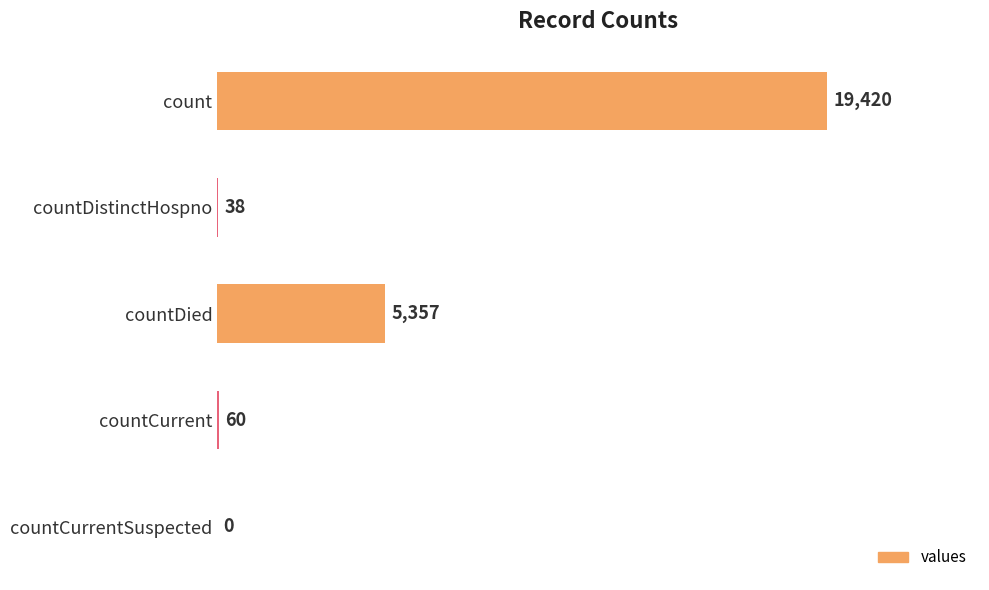

What is the maximum value shown in the chart?

19420